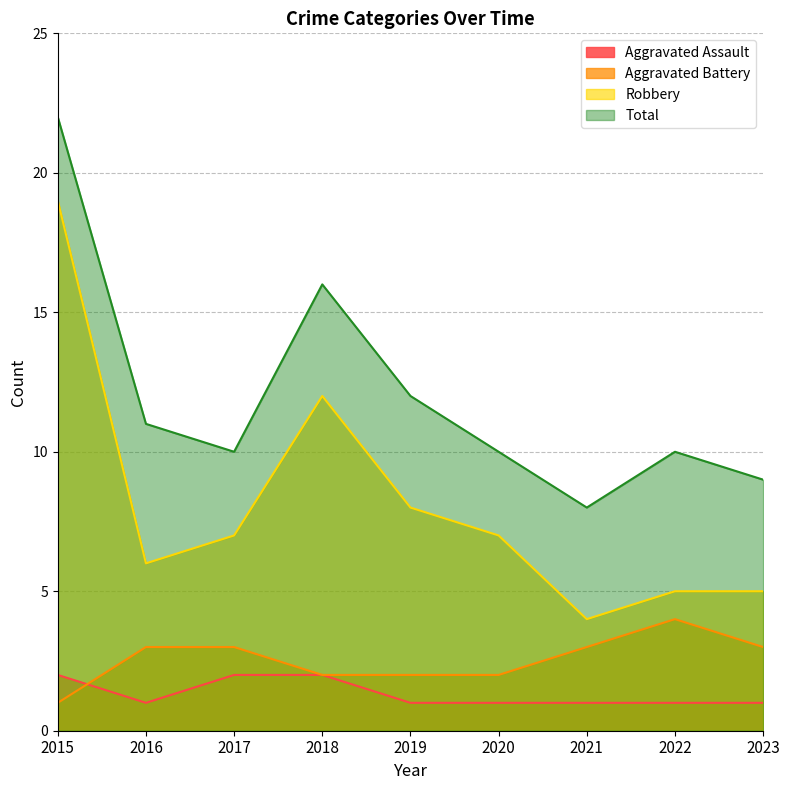

The value of Total at 2022 is 10. True or false?

True